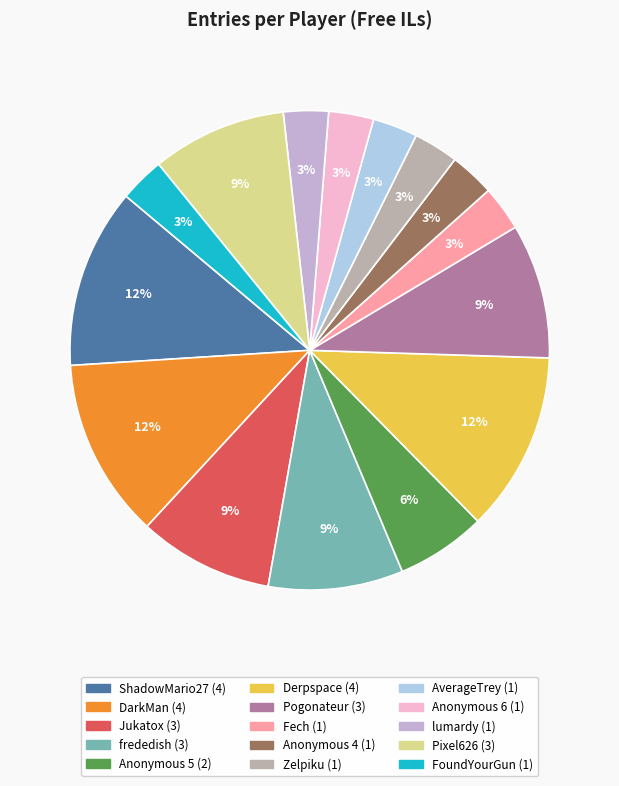

To the nearest percent, what percentage of the pie is Anonymous 5?

6%